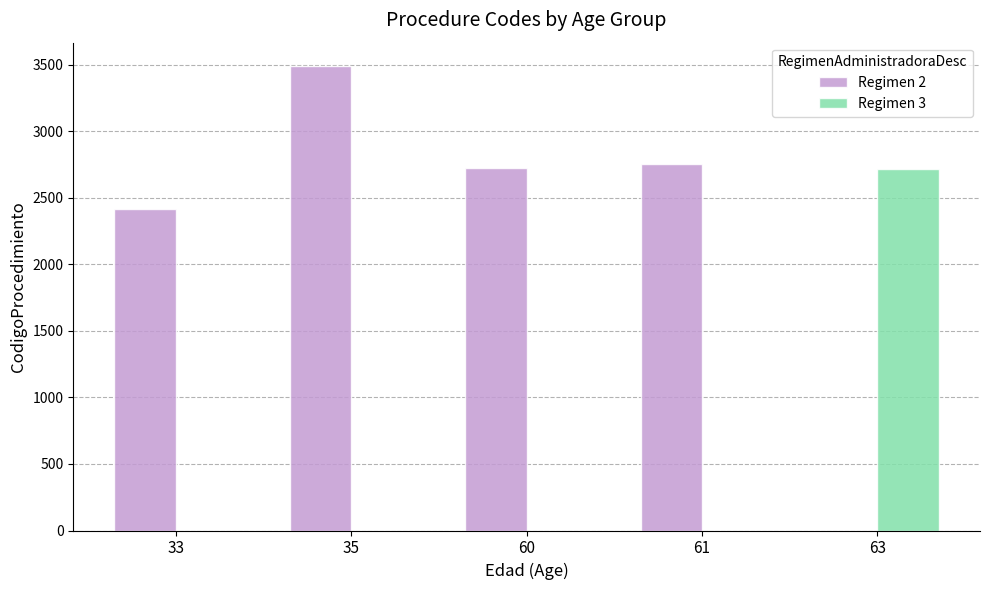

Count the number of data series in this chart.

2